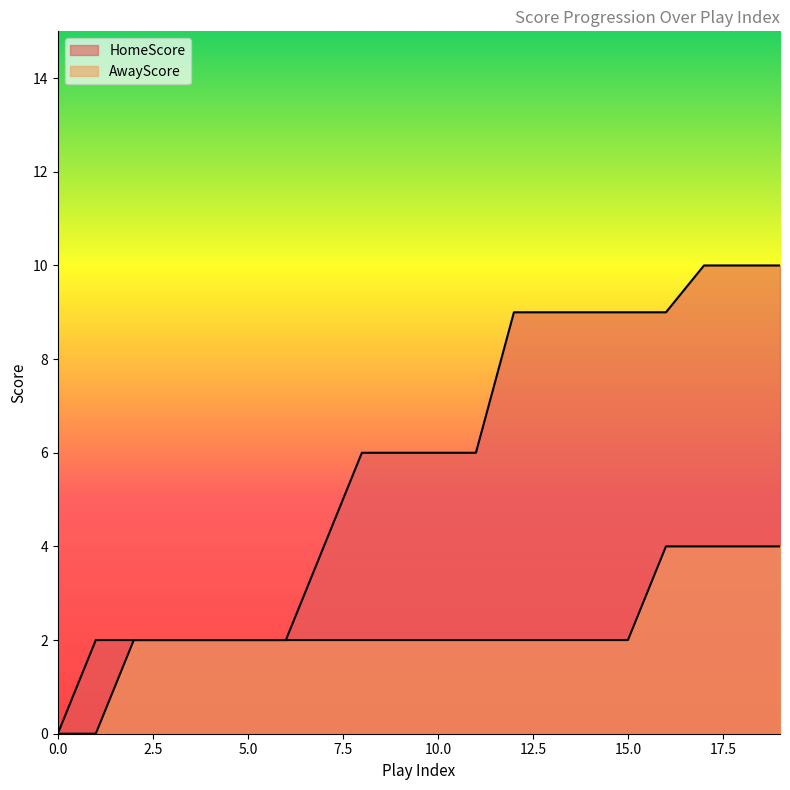

At which category is the sum across all series the highest?

17